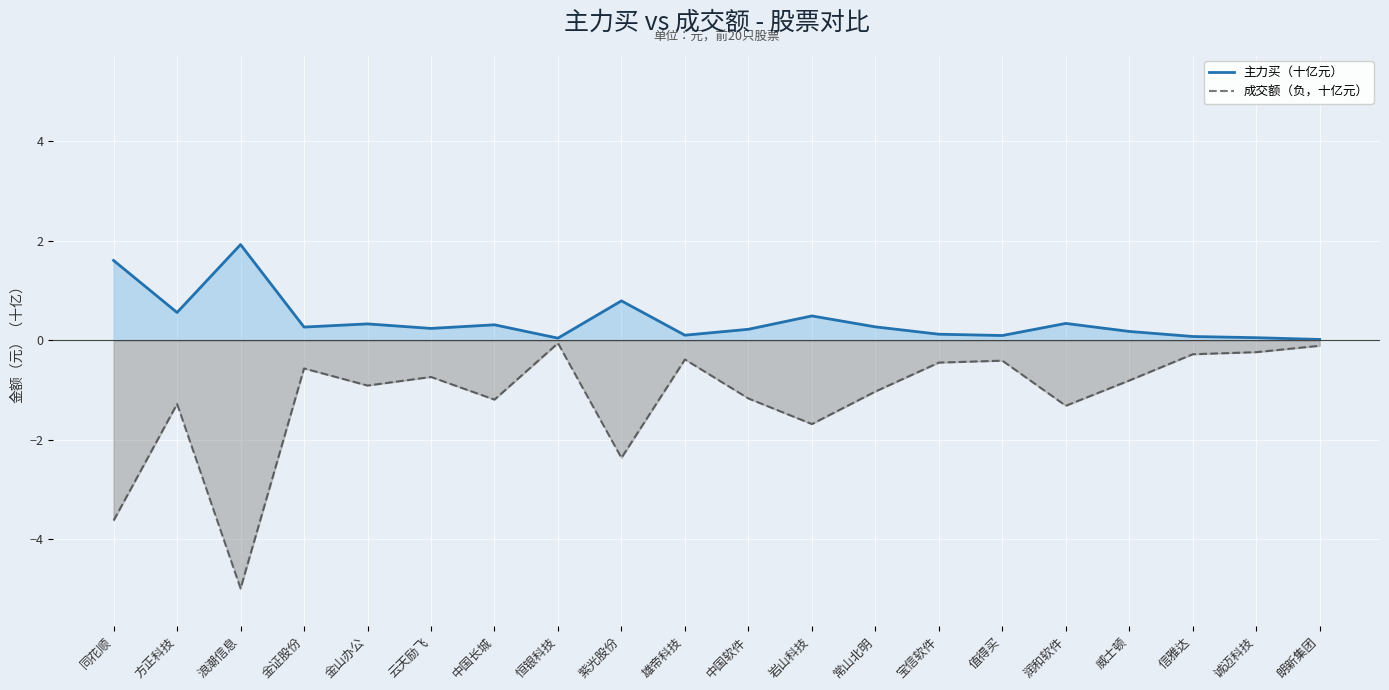

The value of 主力买（十亿元） at 金山办公 is 0.5. True or false?

False